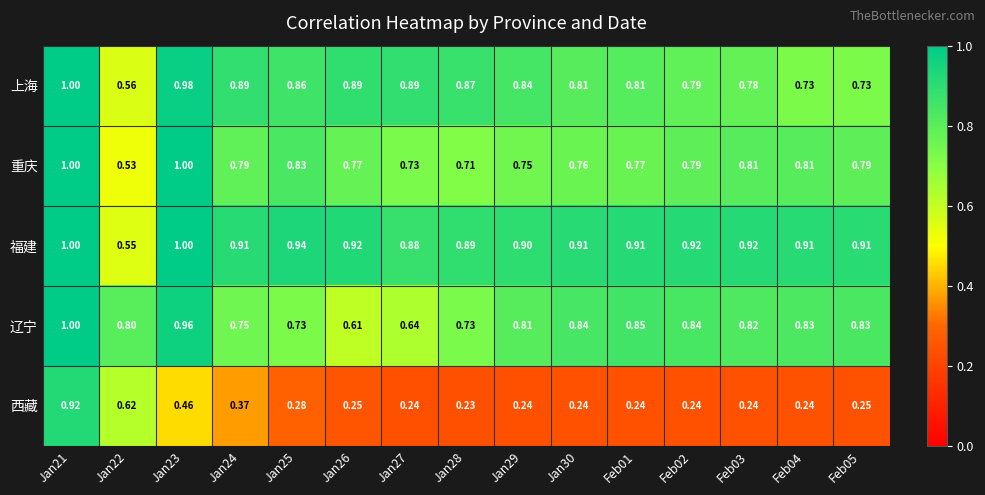

How many categories are shown in the chart?

15